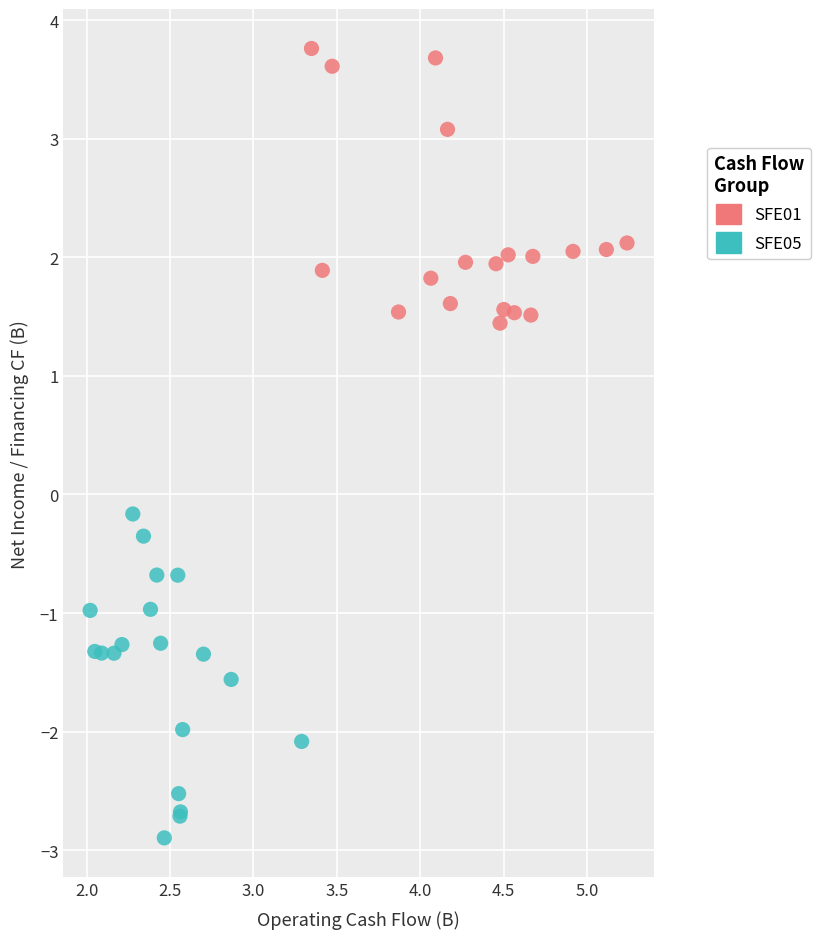

Which series reaches the maximum Y coordinate?

SFE01